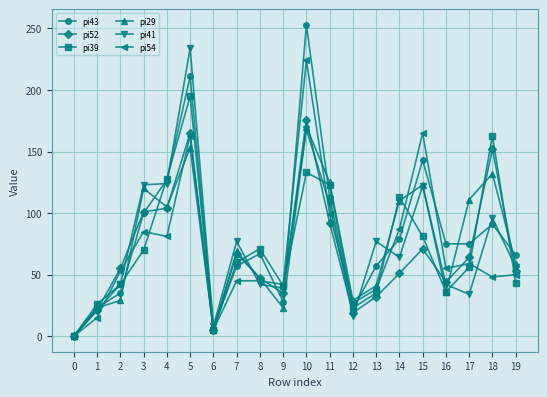

What is the spread (max minus min) of values at 8?

29